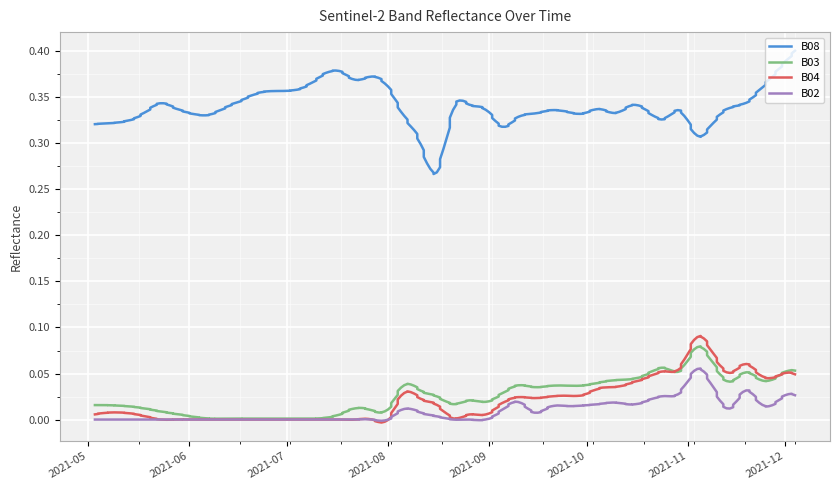

Which series has the widest spread of values?

B08